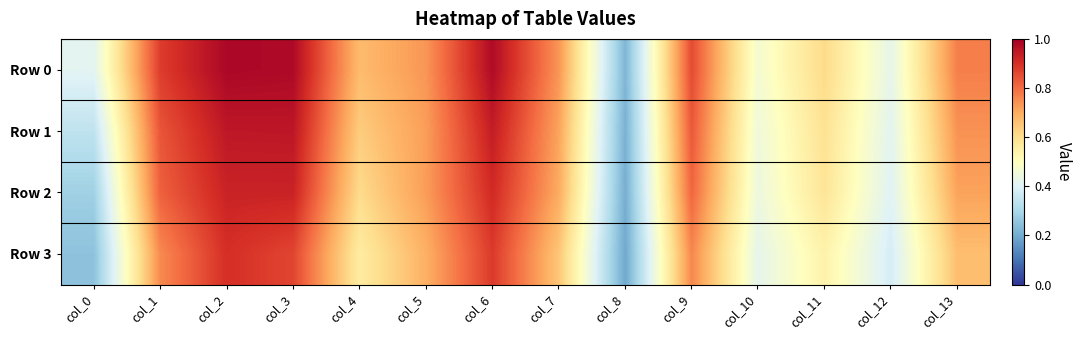

Reading right to left, extract all data points from this chart.

Row 0: col_13=0.8	col_12=0.4	col_11=0.6	col_10=0.5	col_9=0.9	col_8=0.2	col_7=0.7	col_6=1.0	col_5=0.7	col_4=0.7	col_3=1.0	col_2=1.0	col_1=0.9	col_0=0.4
Row 1: col_13=0.7	col_12=0.4	col_11=0.6	col_10=0.5	col_9=0.8	col_8=0.2	col_7=0.7	col_6=0.9	col_5=0.7	col_4=0.6	col_3=1.0	col_2=0.9	col_1=0.8	col_0=0.3
Row 2: col_13=0.7	col_12=0.4	col_11=0.6	col_10=0.4	col_9=0.8	col_8=0.2	col_7=0.7	col_6=0.9	col_5=0.7	col_4=0.6	col_3=0.9	col_2=0.9	col_1=0.8	col_0=0.3
Row 3: col_13=0.7	col_12=0.4	col_11=0.5	col_10=0.4	col_9=0.8	col_8=0.2	col_7=0.7	col_6=0.9	col_5=0.7	col_4=0.6	col_3=0.9	col_2=0.9	col_1=0.8	col_0=0.2